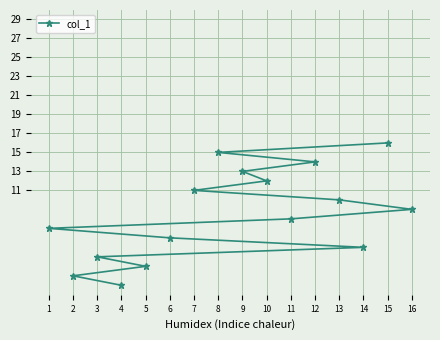

At which category does the chart reach its peak across all series?

15